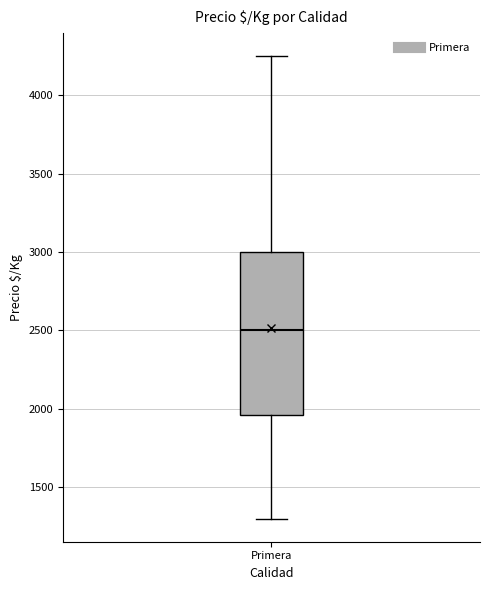

Transcribe this box plot: give where the median line is, the range the box spans, and where the two whiskers end, as read against the y-axis. The values are not printed on the chart, so give them approximately, as read against the axis.

median 2500, box 1950 to 3000, whiskers 1300 to 4250